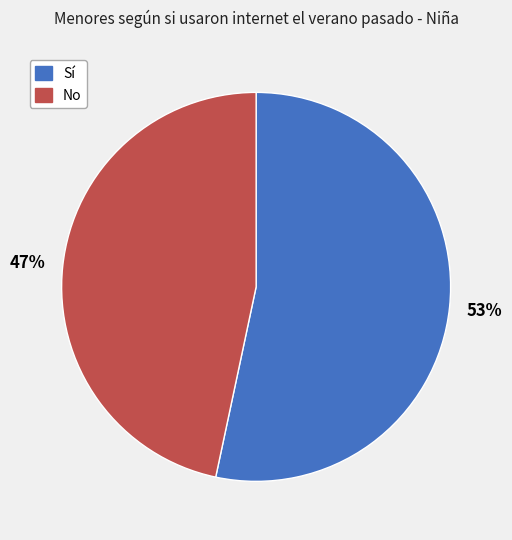

To the nearest percent, what is the average slice percentage?

50%